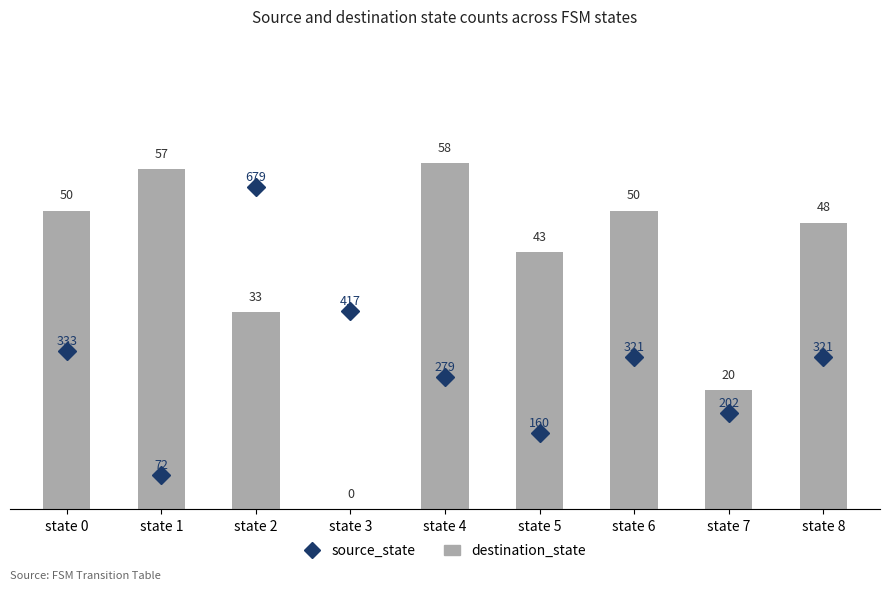

Are the bars grouped side by side (vs. stacked)?

Yes